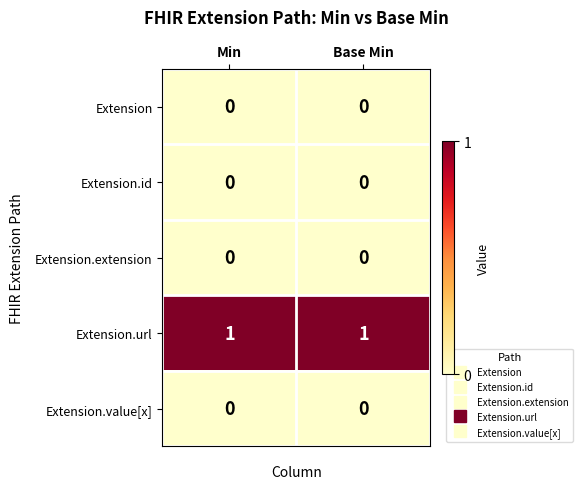

What is the total value across all series at Min?

1